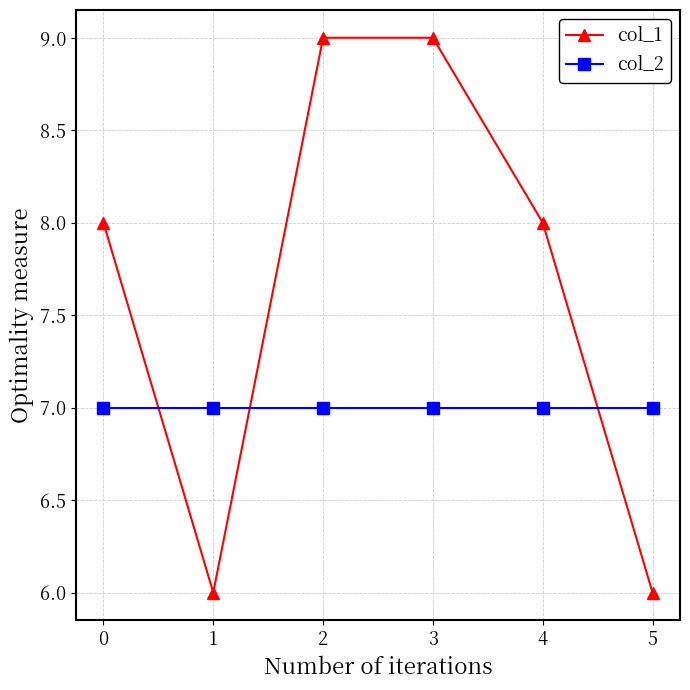

What is the total value across all series at 4?

15